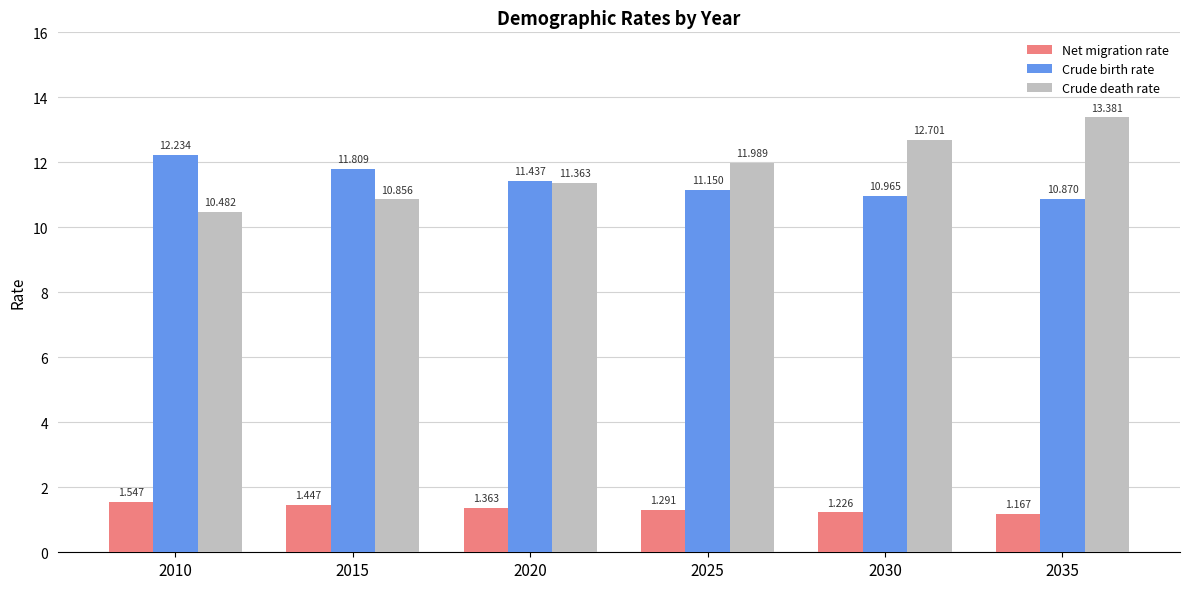

Which series changed the most between 2015 and 2030?

Crude death rate